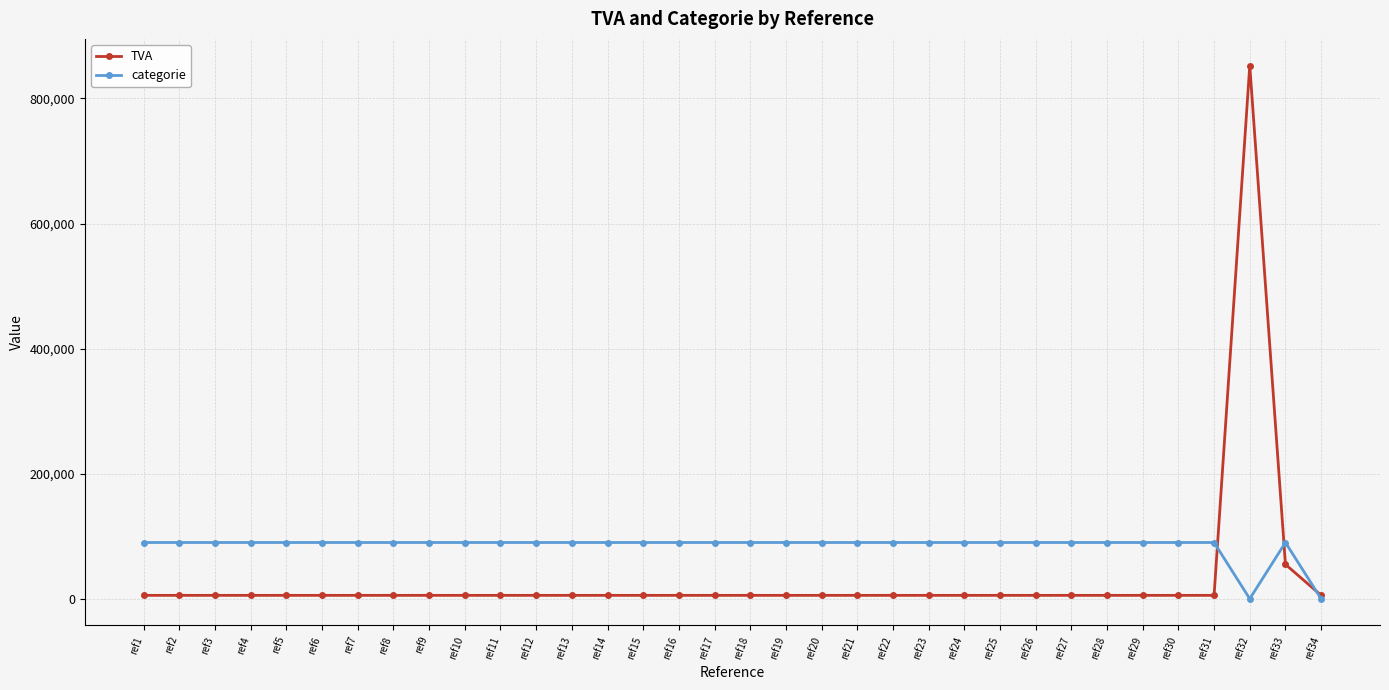

What is the difference between the highest and lowest values at ref13?

84500